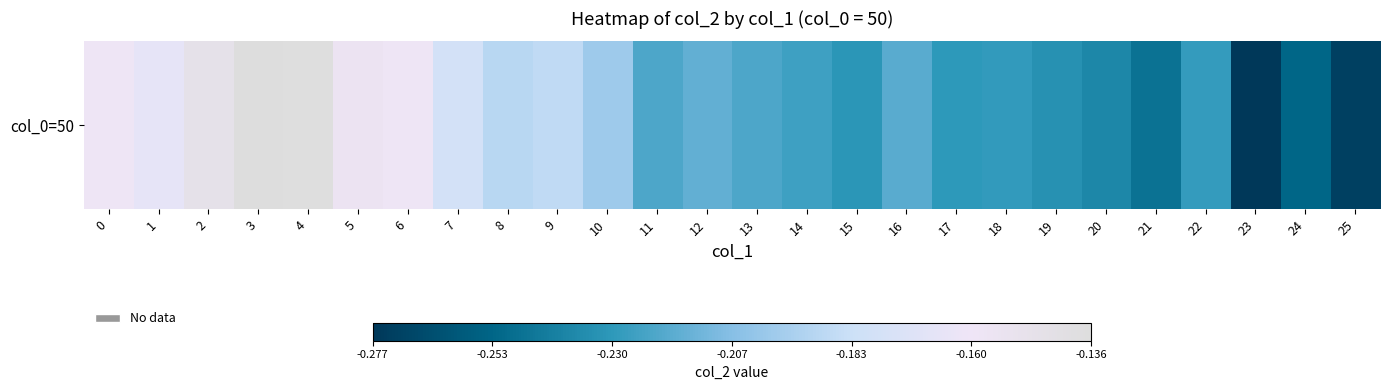

The value at 14 is -0.1. True or false?

False